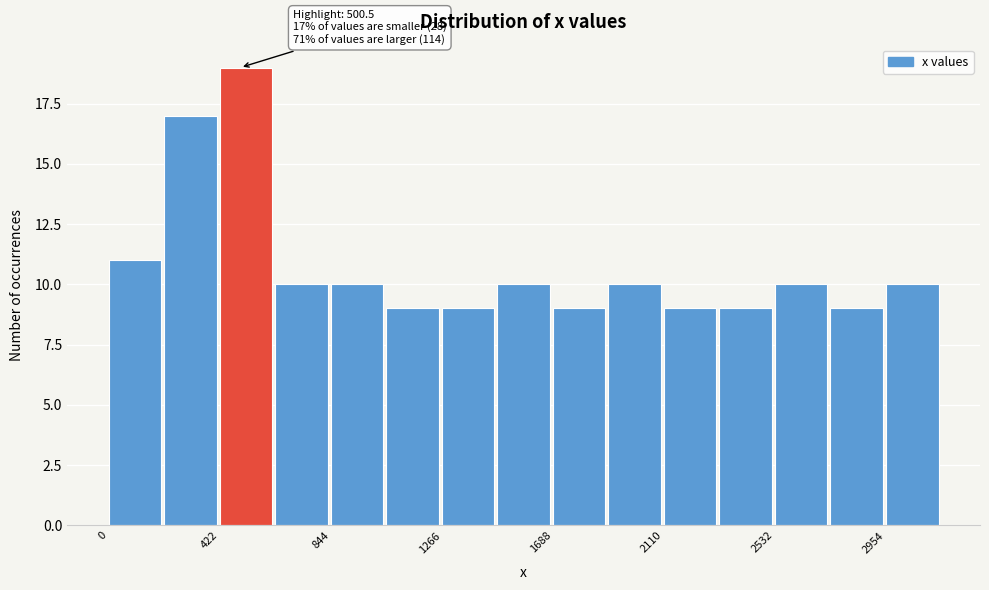

Over which range of the x-axis is the bar tallest?

400 to 650